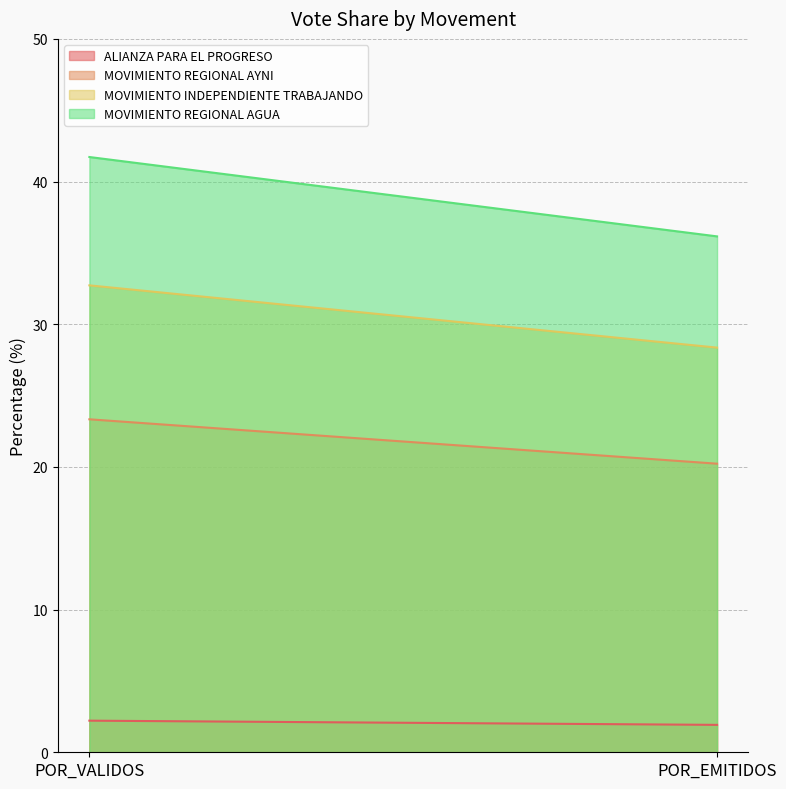

How many data points in MOVIMIENTO INDEPENDIENTE TRABAJANDO are above 32?

1